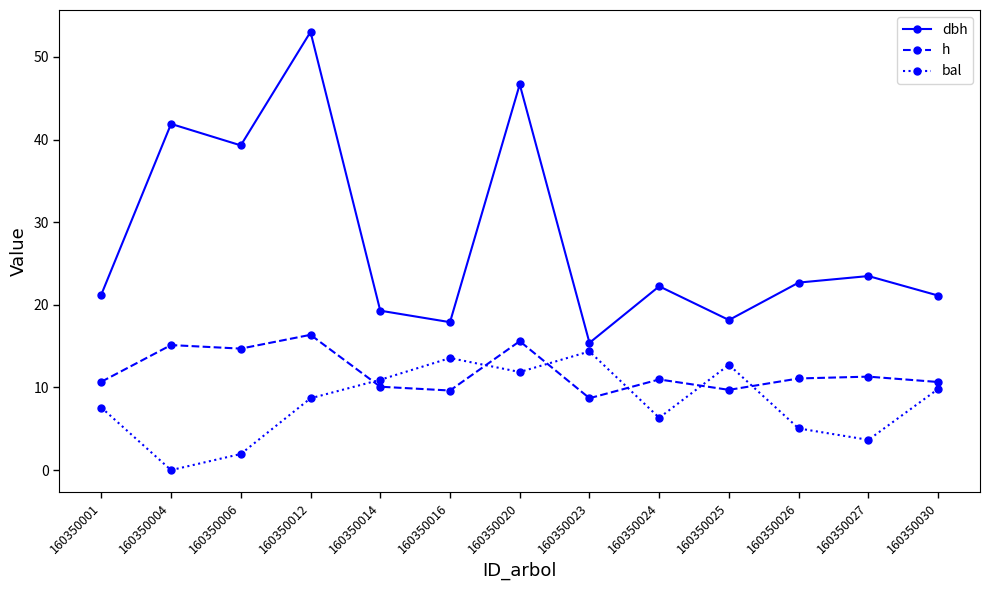

What is the sum of the h values at 160350016 and 160350012?

26.0